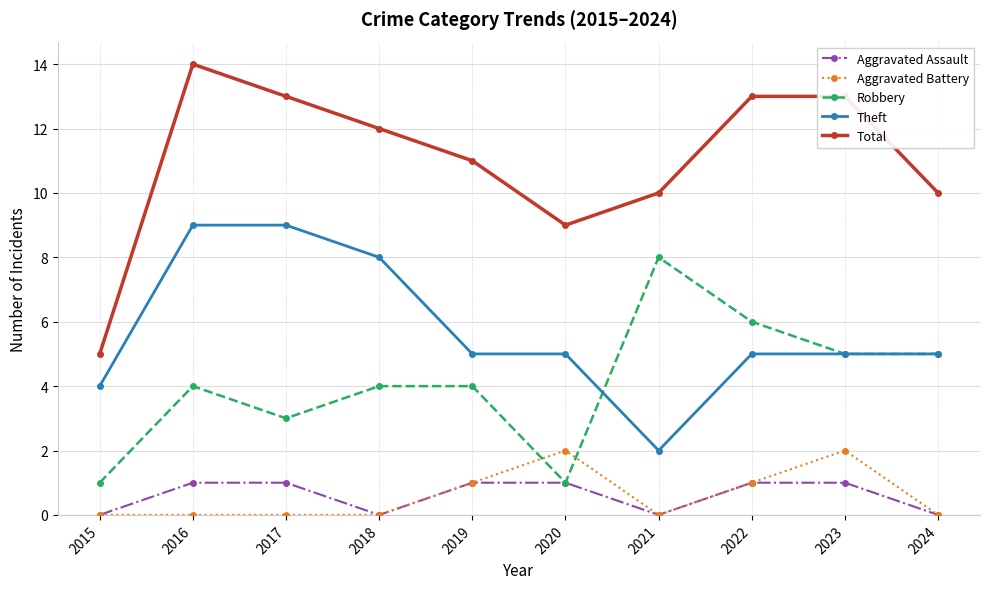

Reading right to left, what are all the values shown in this chart?

Aggravated Assault: 2024=0	2023=1	2022=1	2021=0	2020=1	2019=1	2018=0	2017=1	2016=1	2015=0
Aggravated Battery: 2024=0	2023=2	2022=1	2021=0	2020=2	2019=1	2018=0	2017=0	2016=0	2015=0
Robbery: 2024=5	2023=5	2022=6	2021=8	2020=1	2019=4	2018=4	2017=3	2016=4	2015=1
Theft: 2024=5	2023=5	2022=5	2021=2	2020=5	2019=5	2018=8	2017=9	2016=9	2015=4
Total: 2024=10	2023=13	2022=13	2021=10	2020=9	2019=11	2018=12	2017=13	2016=14	2015=5